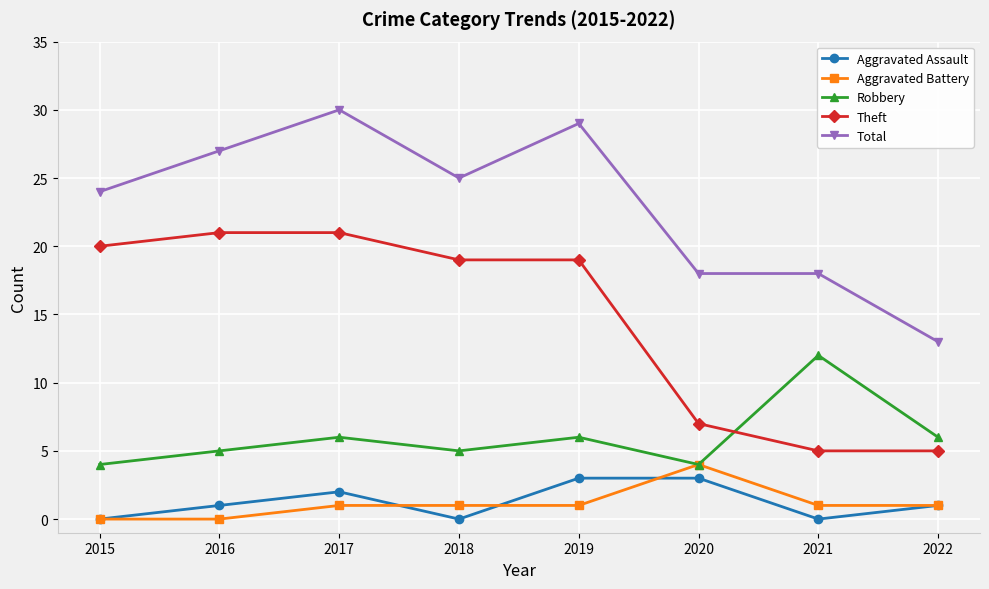

At which category does the chart reach its peak across all series?

2017